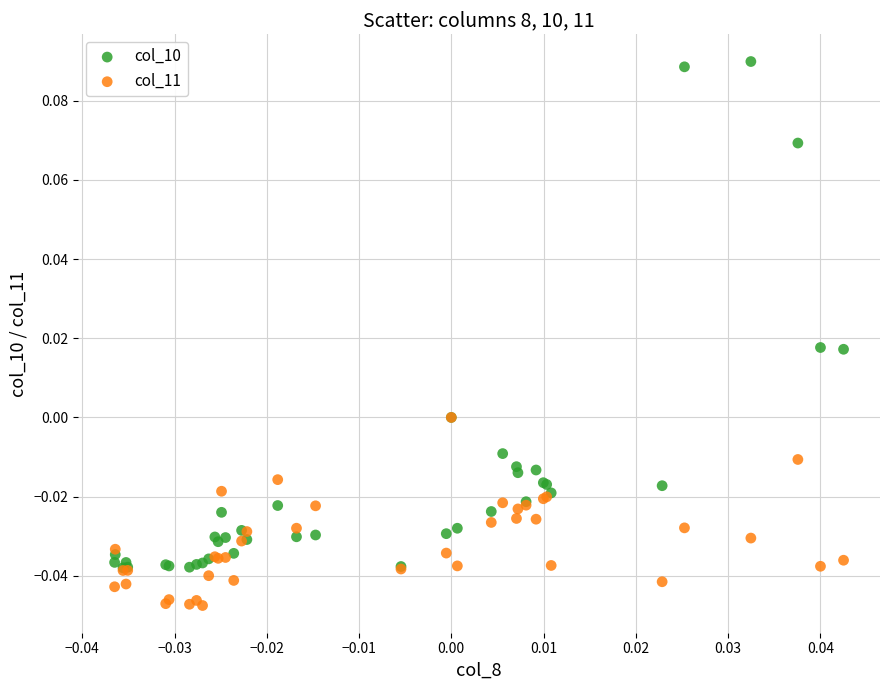

Which series has the largest Y range (max minus min)?

col_10